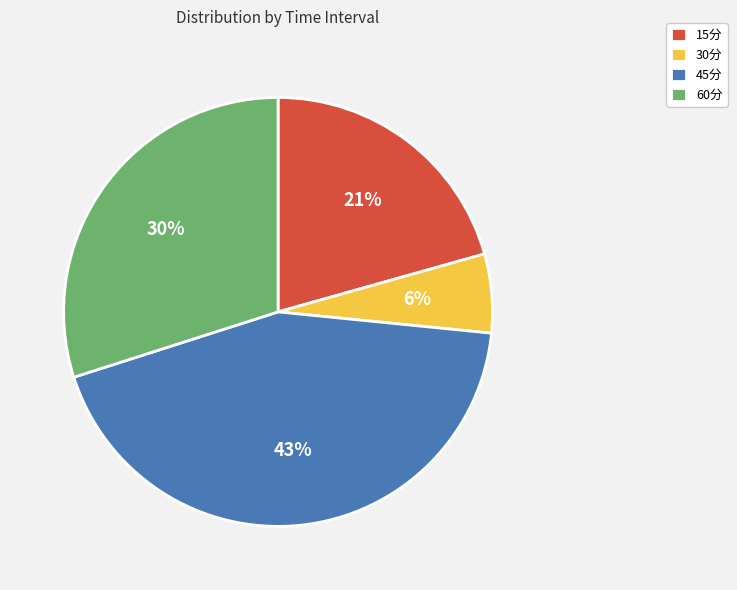

To the nearest percent, what percentage of the pie is 60分?

30%